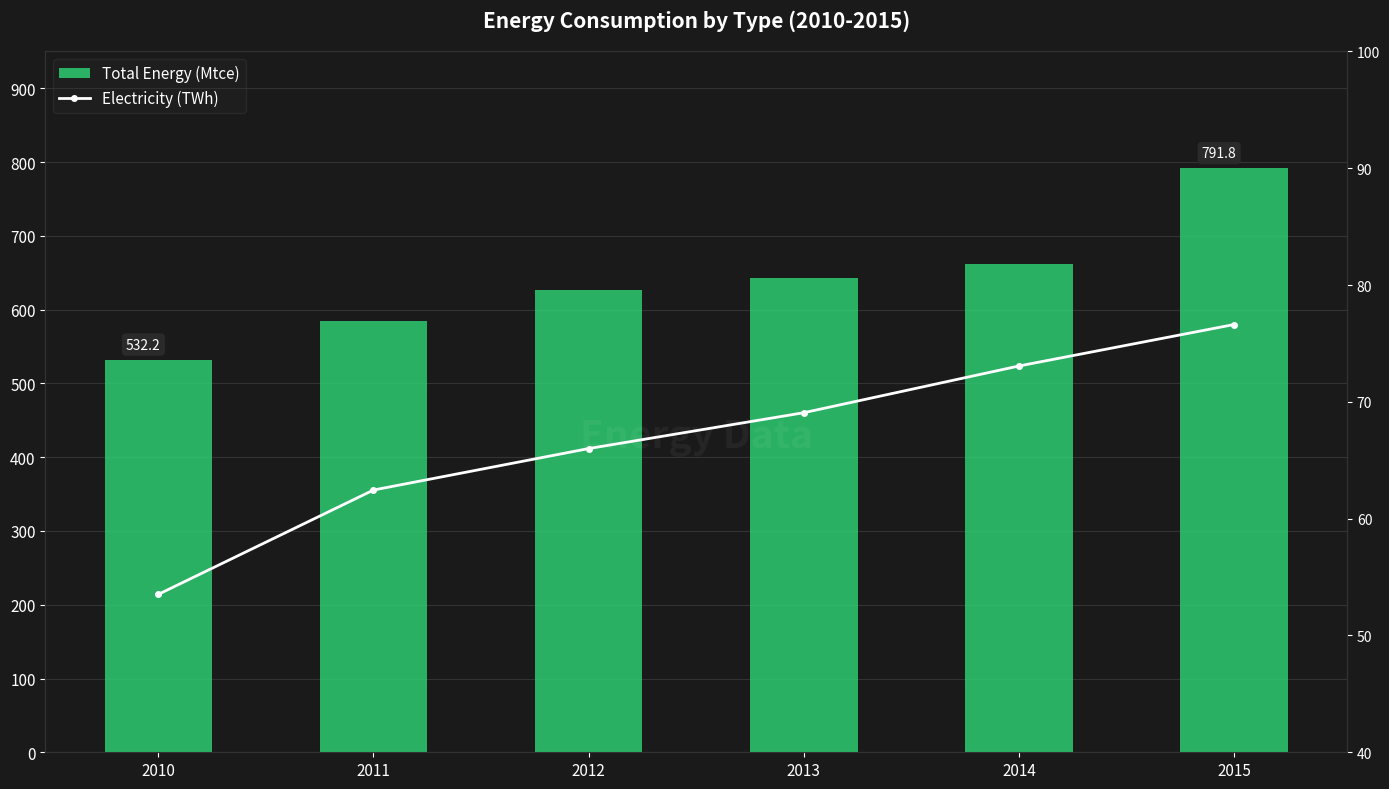

Reading right to left, what are all the values shown in this chart?

Total Energy (Mtce): 2015=791.8	2014=662.4	2013=642.8	2012=627.1	2011=584.0	2010=532.2
Electricity (TWh): 2015=76.6	2014=73.1	2013=69.1	2012=66.0	2011=62.5	2010=53.5